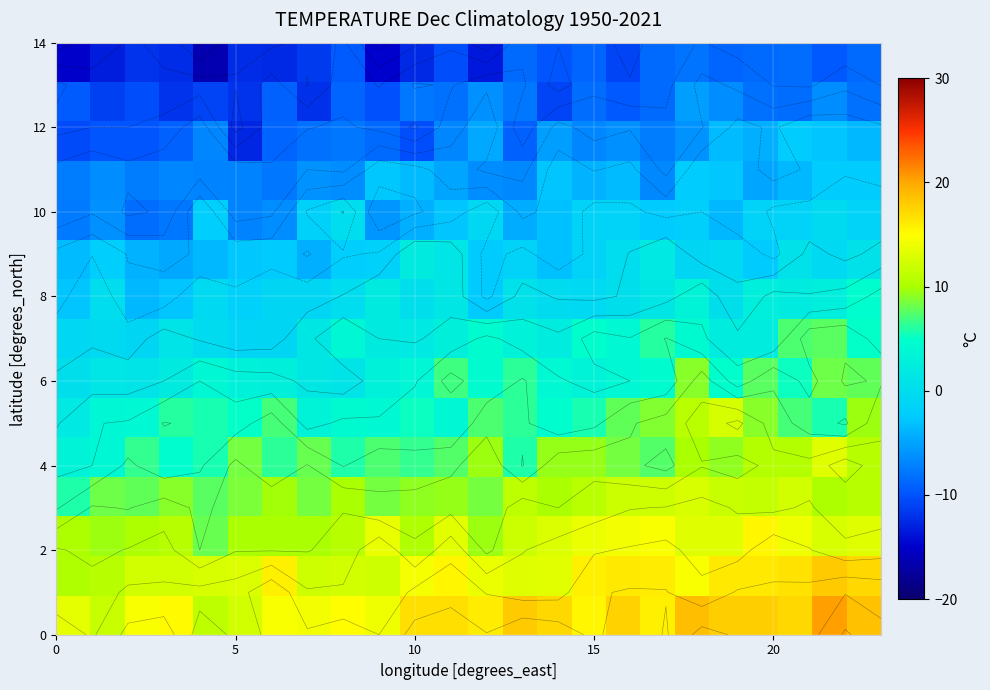

What is the greatest value displayed?

20.3